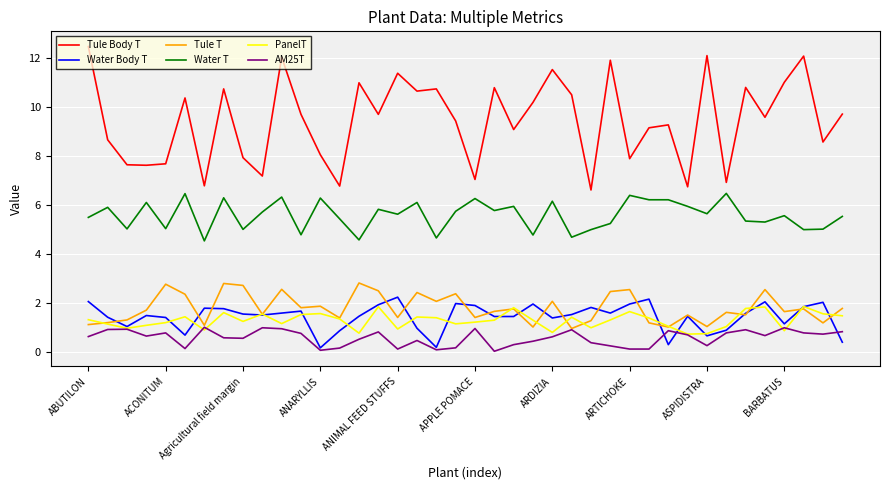

What is the maximum value for Water Body T?

2.2